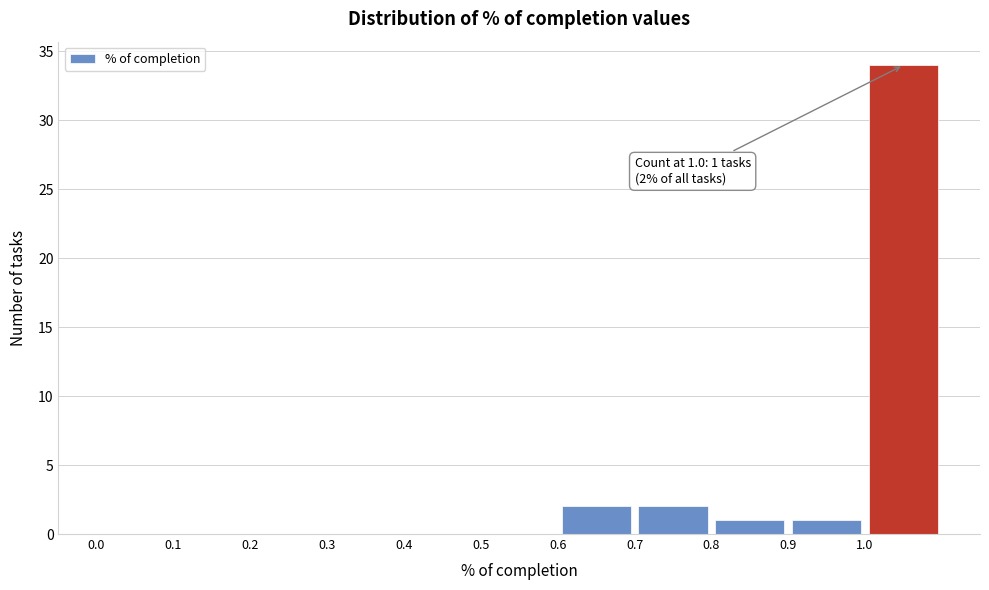

Over which range of the x-axis is the bar tallest?

1.0 to 1.1